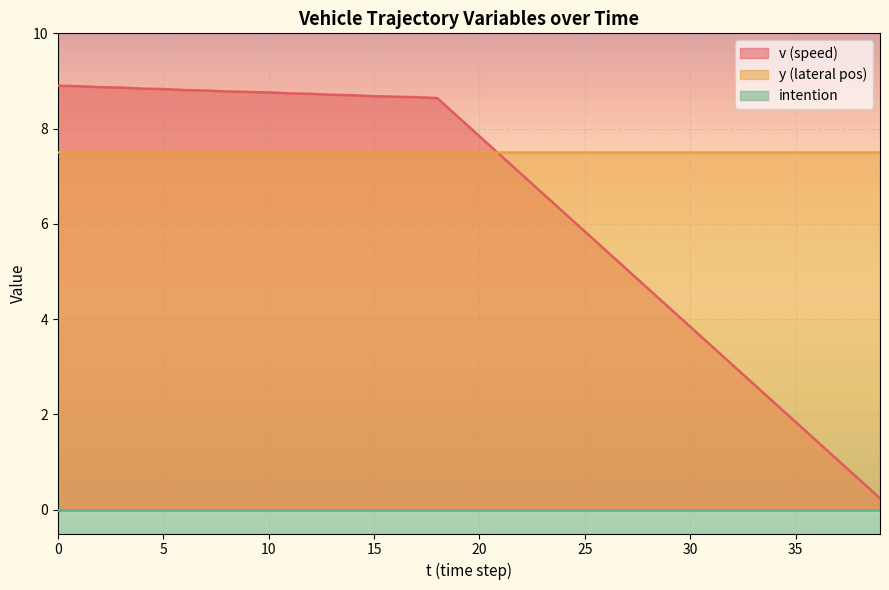

Reading right to left, extract all data points from this chart.

v: 39=0.2	38=0.6	37=1.0	36=1.4	35=1.8	34=2.2	33=2.6	32=3.0	31=3.4	30=3.8	29=4.2	28=4.6	27=5.0	26=5.4	25=5.8	24=6.2	23=6.6	22=7.0	21=7.4	20=7.8	19=8.2	18=8.6	17=8.7	16=8.7	15=8.7	14=8.7	13=8.7	12=8.7	11=8.7	10=8.8	9=8.8	8=8.8	7=8.8	6=8.8	5=8.8	4=8.8	3=8.9	2=8.9	1=8.9	0=8.9
y: 39=7.5	38=7.5	37=7.5	36=7.5	35=7.5	34=7.5	33=7.5	32=7.5	31=7.5	30=7.5	29=7.5	28=7.5	27=7.5	26=7.5	25=7.5	24=7.5	23=7.5	22=7.5	21=7.5	20=7.5	19=7.5	18=7.5	17=7.5	16=7.5	15=7.5	14=7.5	13=7.5	12=7.5	11=7.5	10=7.5	9=7.5	8=7.5	7=7.5	6=7.5	5=7.5	4=7.5	3=7.5	2=7.5	1=7.5	0=7.5
intention: 39=0.0	38=0.0	37=0.0	36=0.0	35=0.0	34=0.0	33=0.0	32=0.0	31=0.0	30=0.0	29=0.0	28=0.0	27=0.0	26=0.0	25=0.0	24=0.0	23=0.0	22=0.0	21=0.0	20=0.0	19=0.0	18=0.0	17=0.0	16=0.0	15=0.0	14=0.0	13=0.0	12=0.0	11=0.0	10=0.0	9=0.0	8=0.0	7=0.0	6=0.0	5=0.0	4=0.0	3=0.0	2=0.0	1=0.0	0=0.0